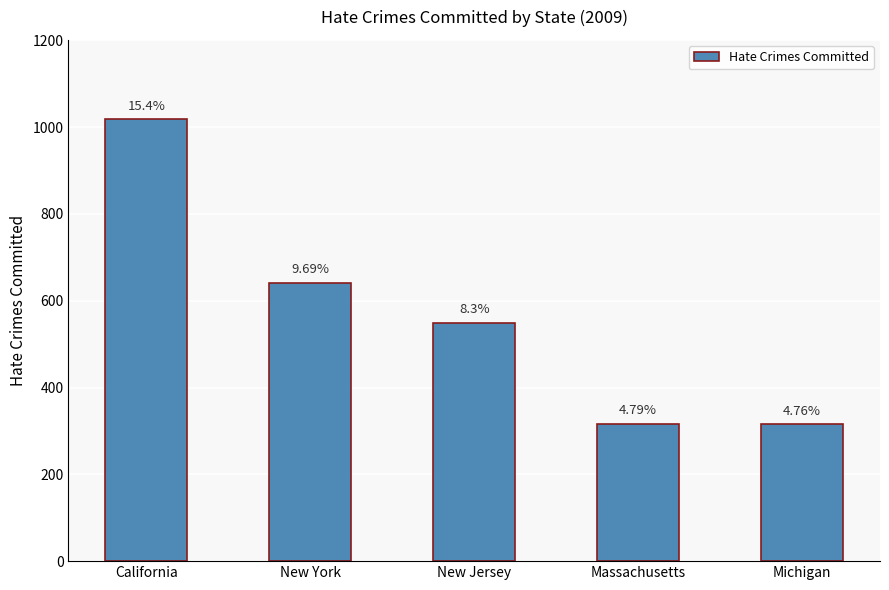

What is the difference between the values at New York and New Jersey?

92